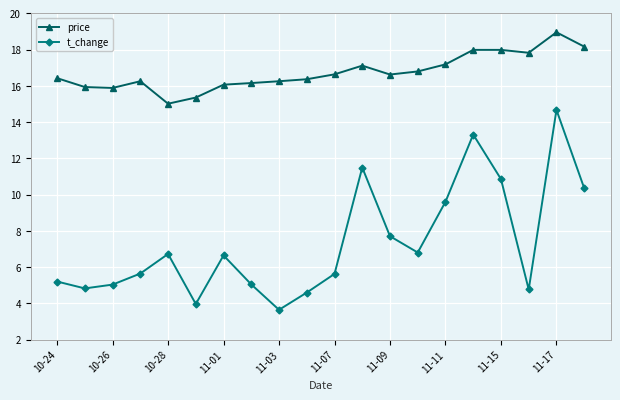

True or false: t_change and price cross at least once.

False